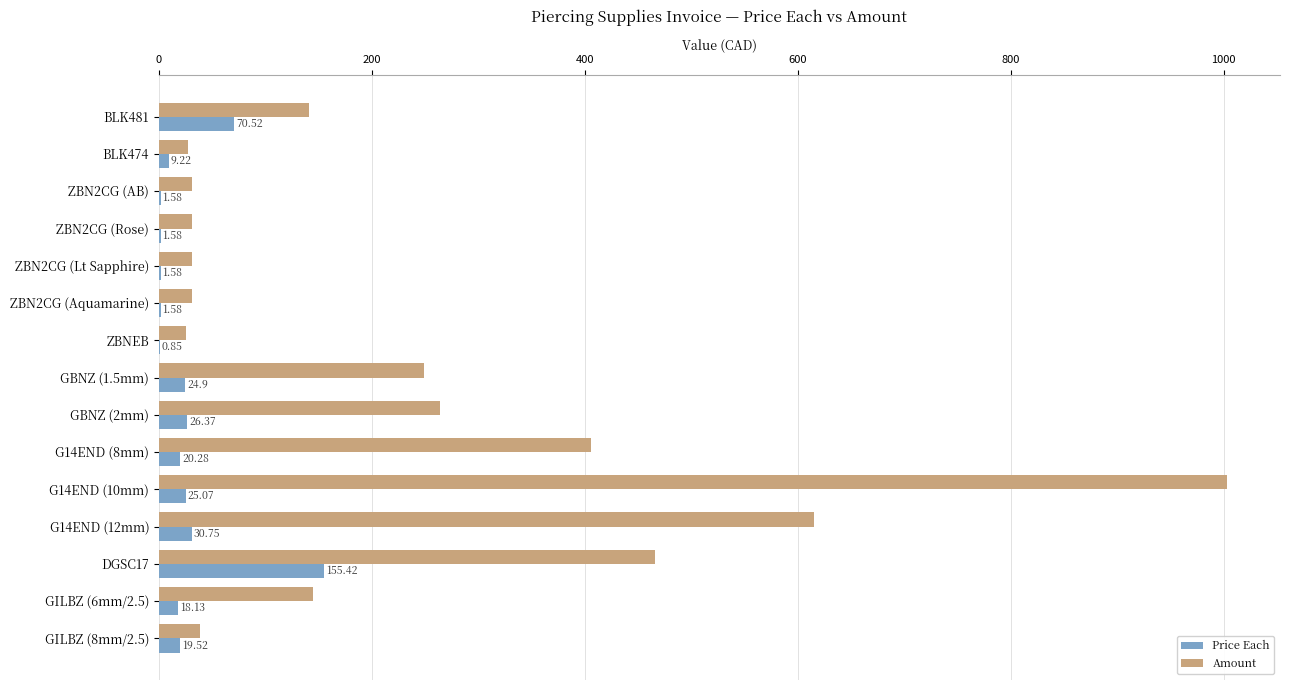

What is the total value across all series at ZBN2CG (Rose)?

33.2